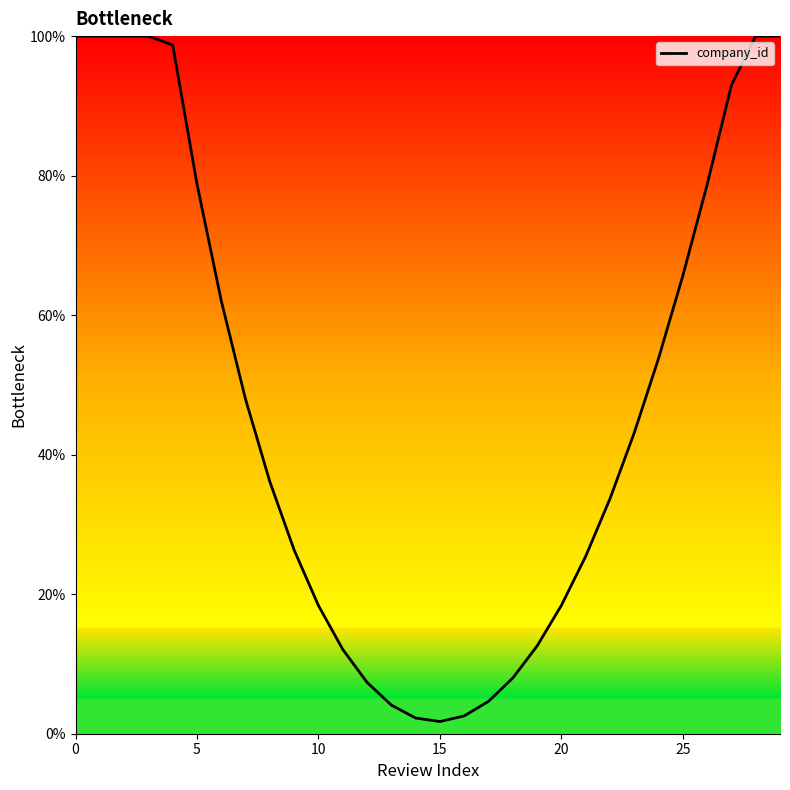

What is the difference between the maximum and minimum values?

98.3